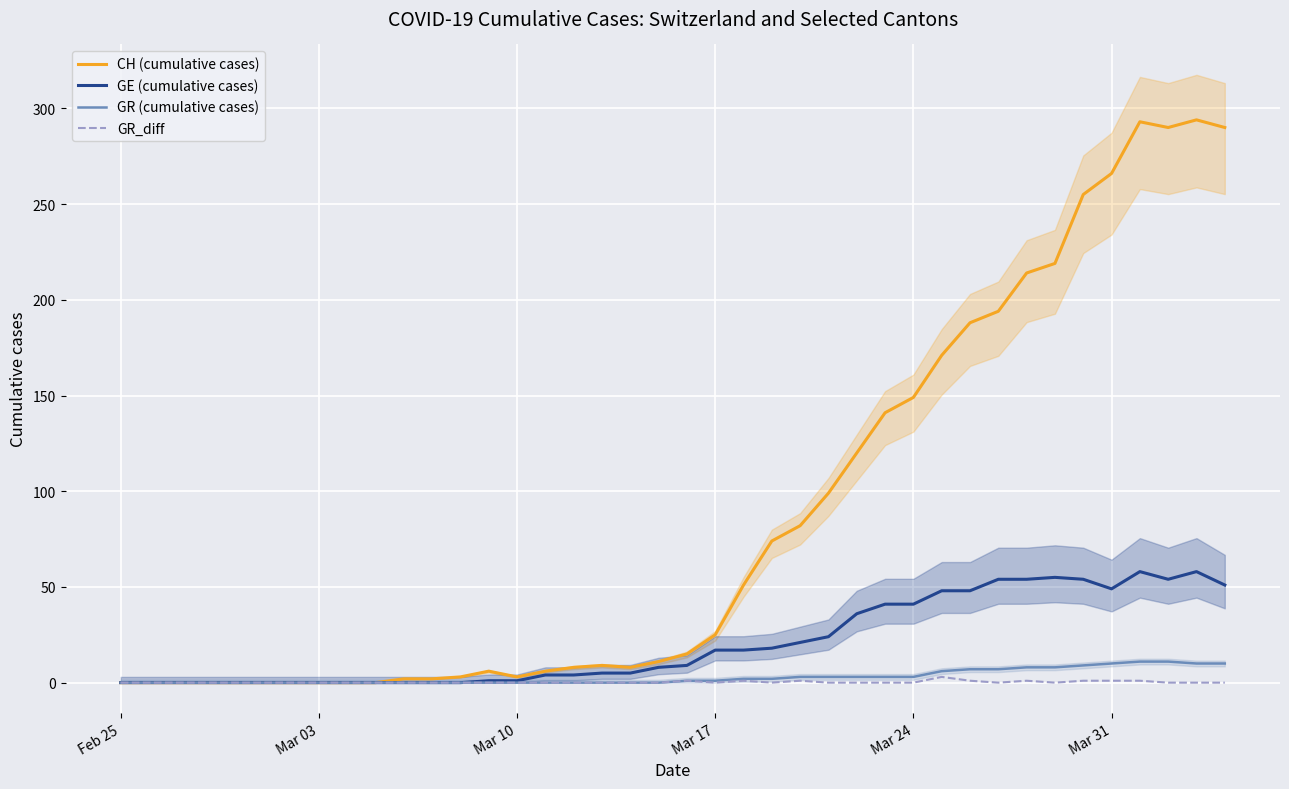

True or false: GR (cumulative cases) and GR_diff cross at least once.

False